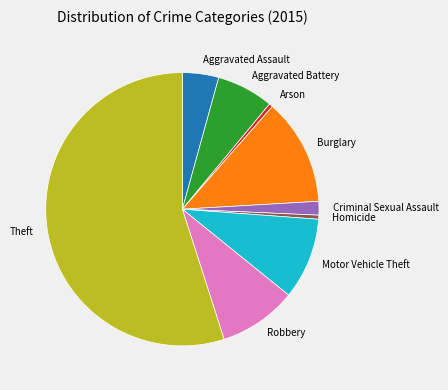

What is the ratio of the value at Motor Vehicle Theft to the value at Homicide?

20.3